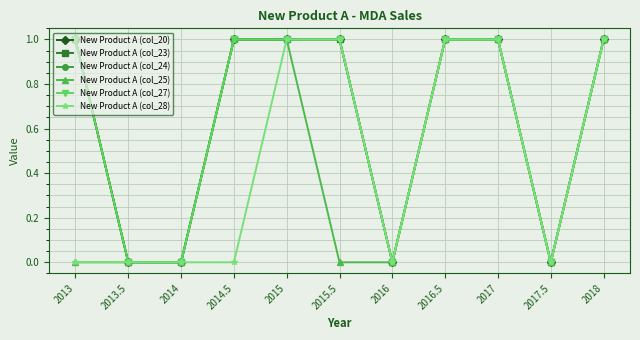

Which series has the widest spread of values?

New Product A (col_20)